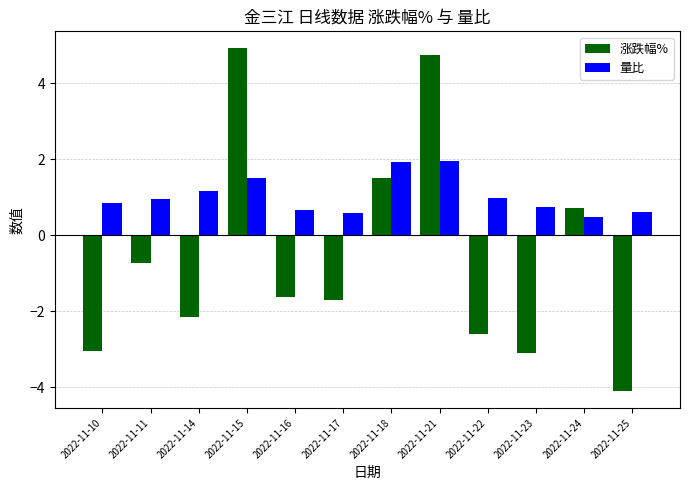

What is the total value across all series at 2022-11-25?

-3.5